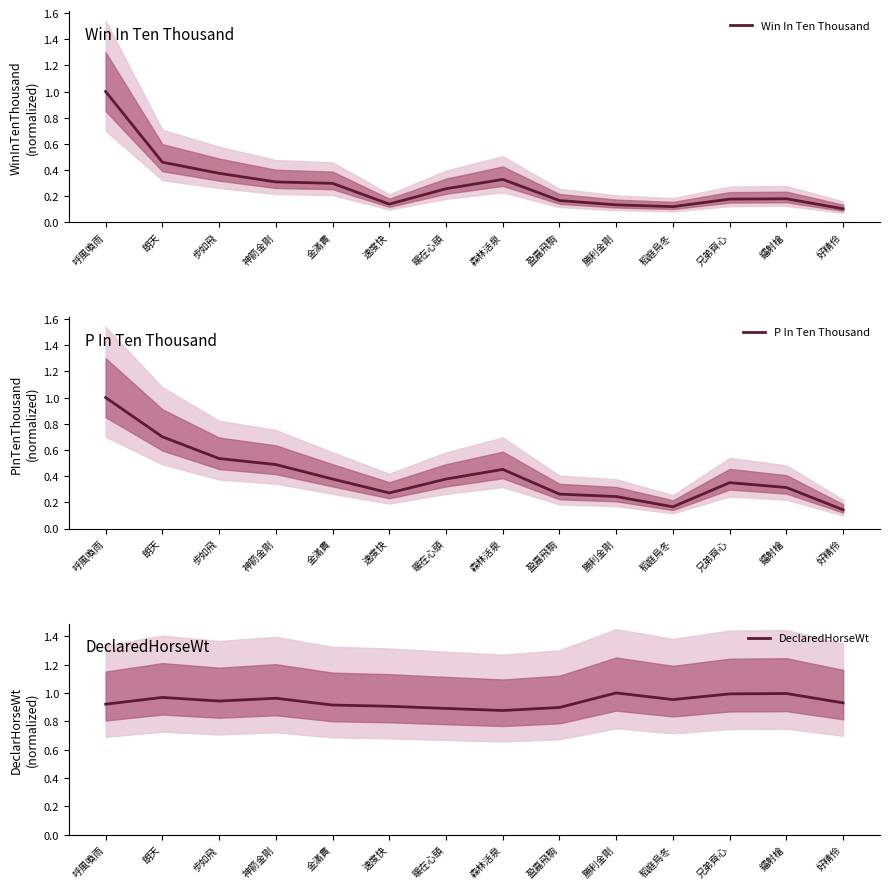

What is the average value of the Win In Ten Thousand series?

0.3